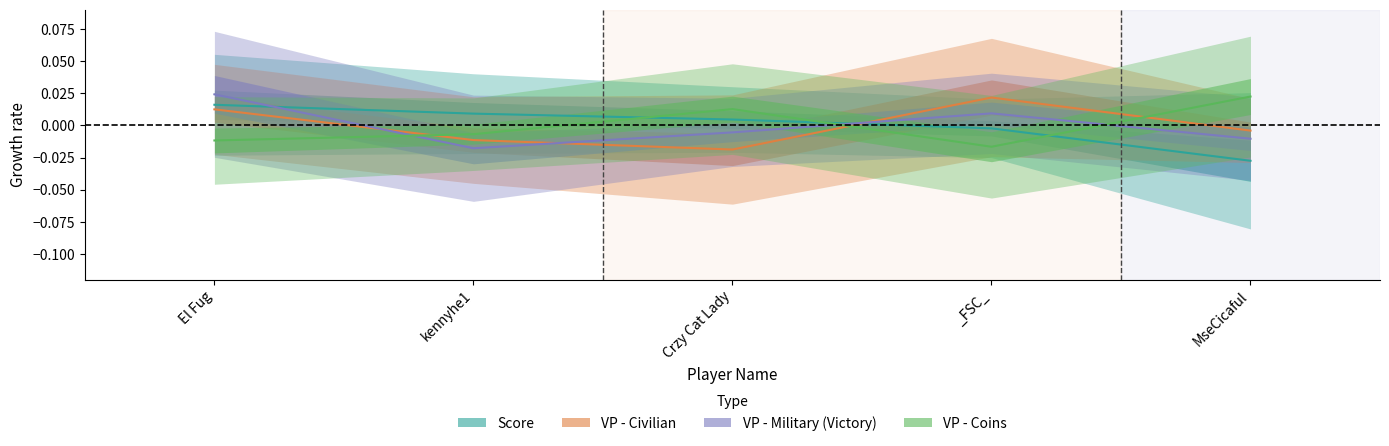

The VP - Coins series shows -0.0 at El Fug. True or false?

False